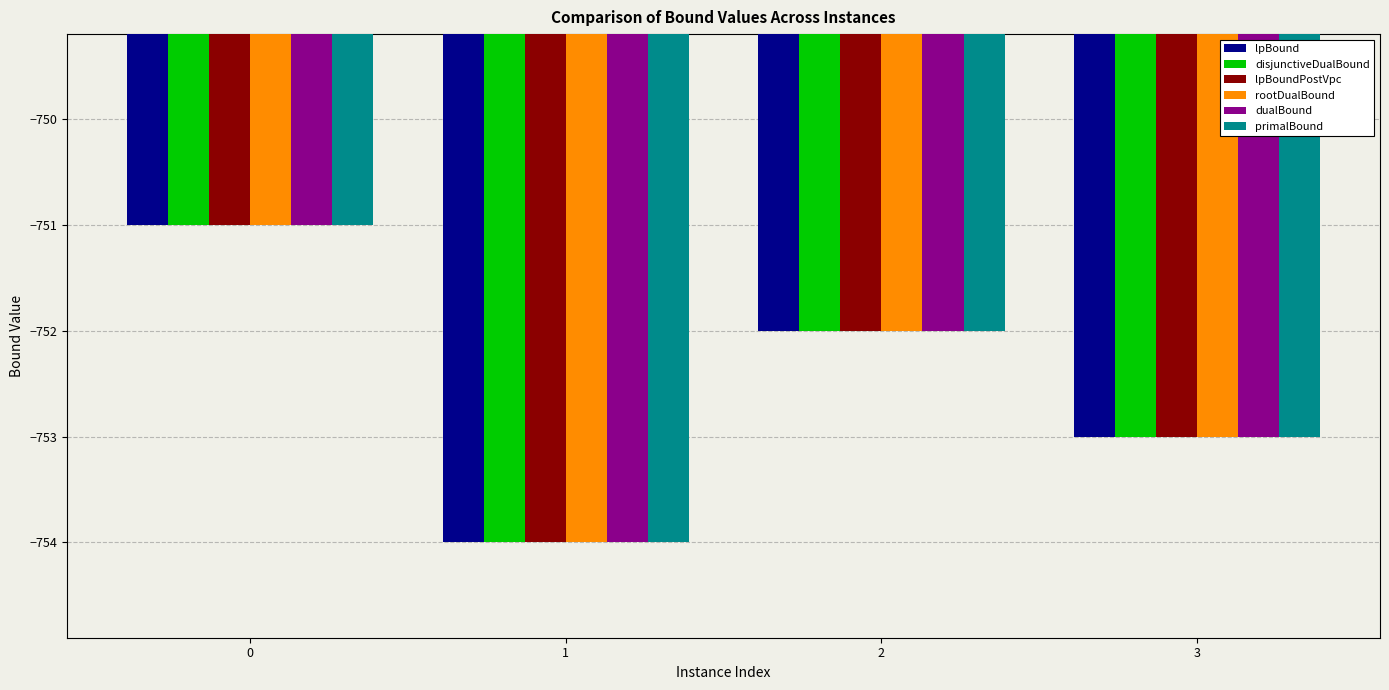

How many categories are shown in the chart?

4